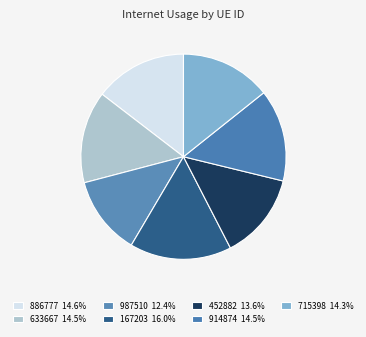

Is there any slice that represents more than half of the pie?

No